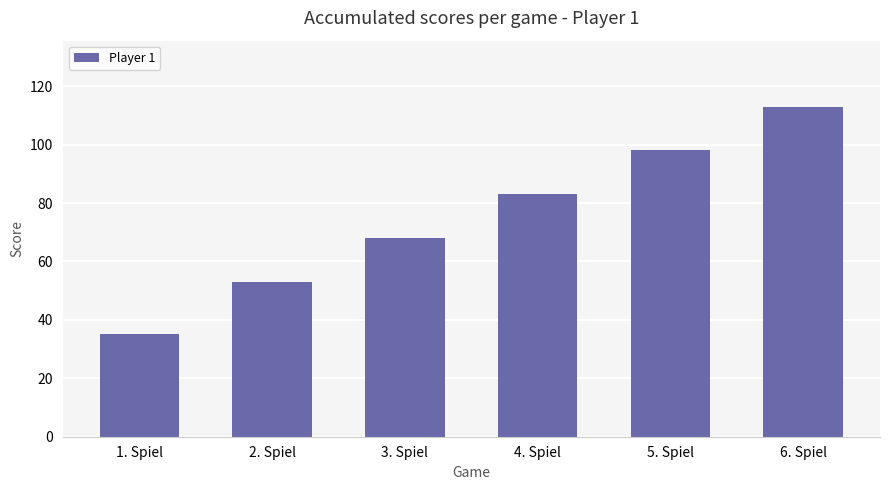

List the labels in order of value, largest first.

6. Spiel, 5. Spiel, 4. Spiel, 3. Spiel, 2. Spiel, 1. Spiel